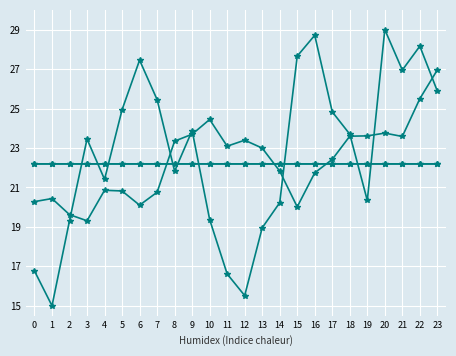

Which label corresponds to the smallest value in the chart?

1